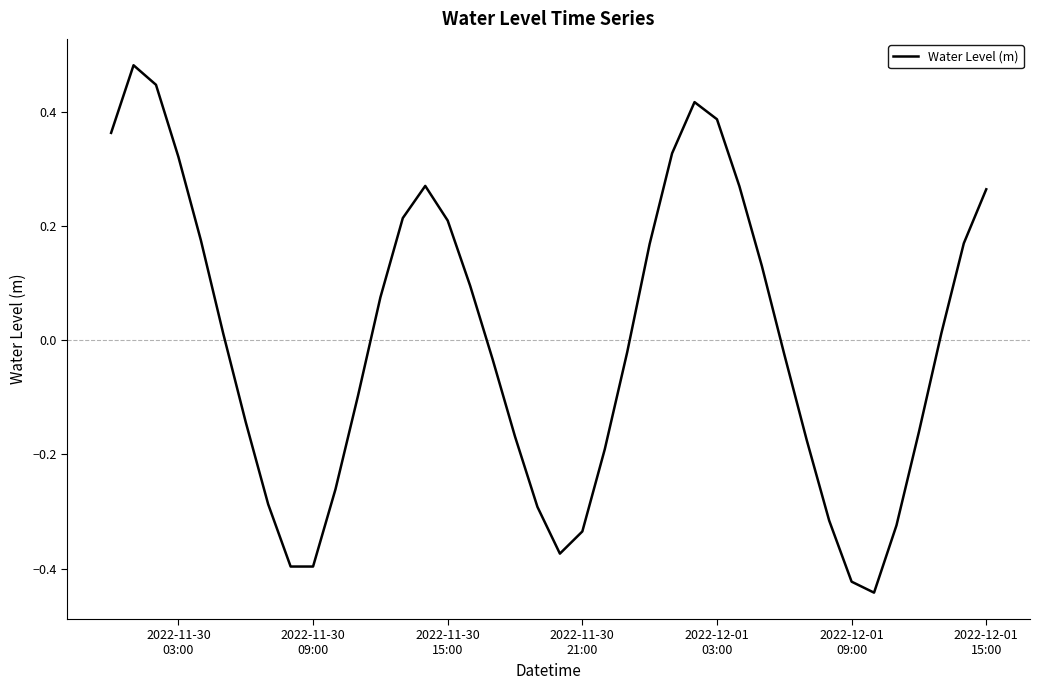

How many values are below 0?

20